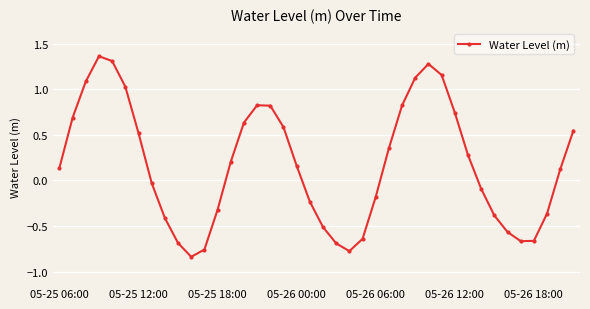

How many values exceed 0?

22